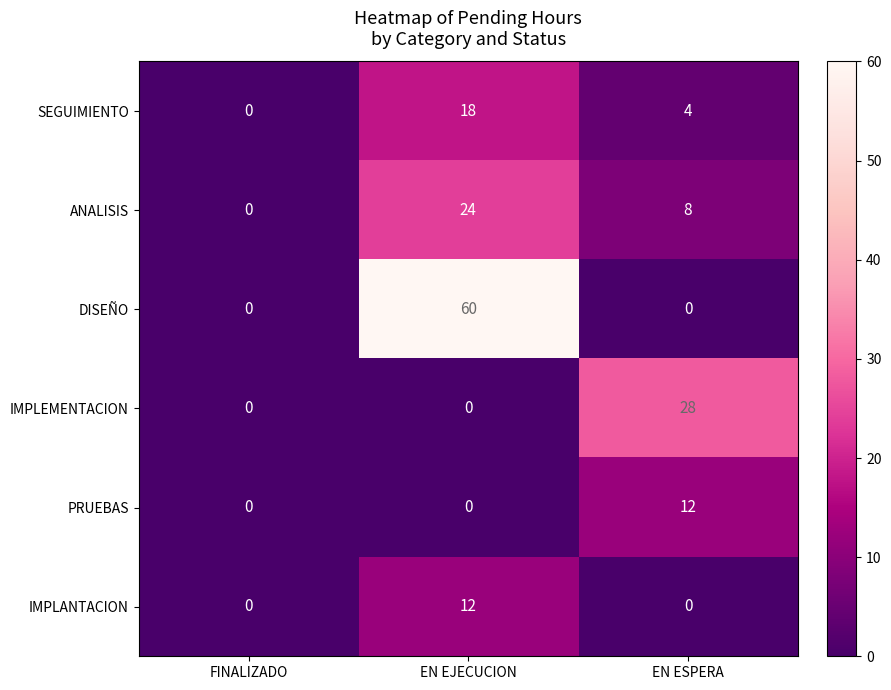

True or false: SEGUIMIENTO has a value of -6 at FINALIZADO.

False